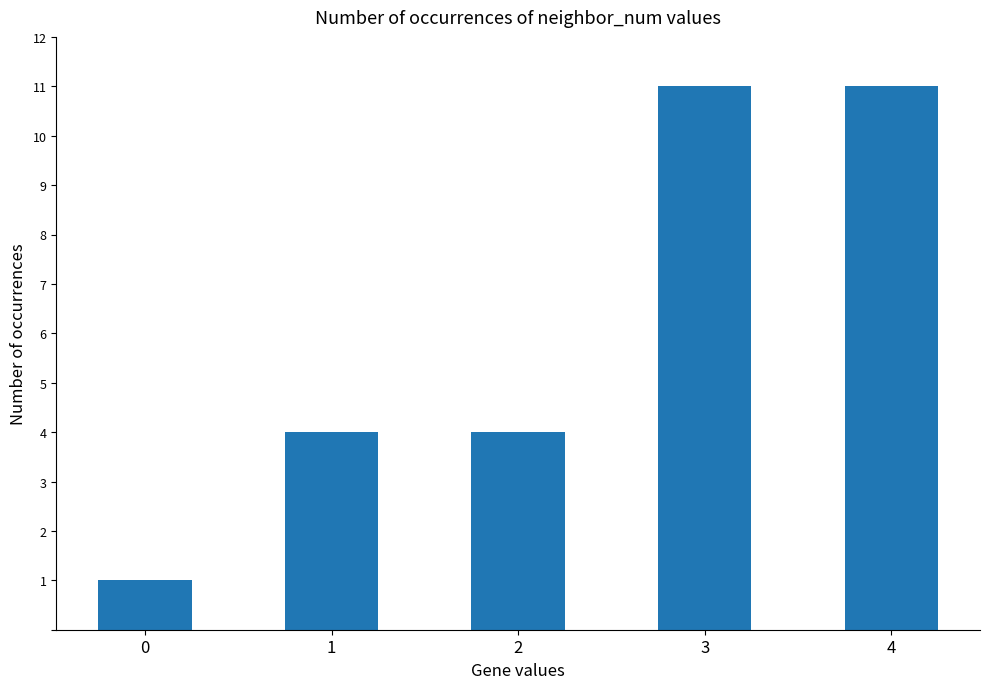

Is it true that the value at 1 is 2?

False